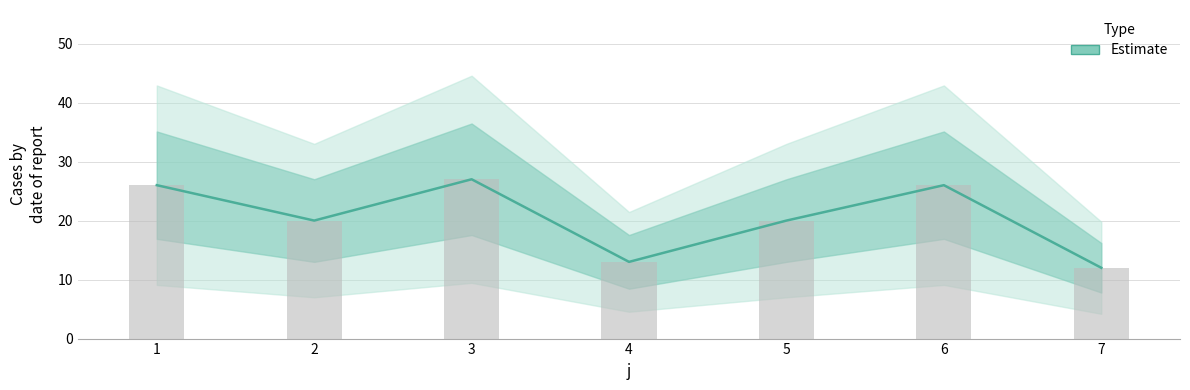

What is the difference between the second highest and minimum values?

14